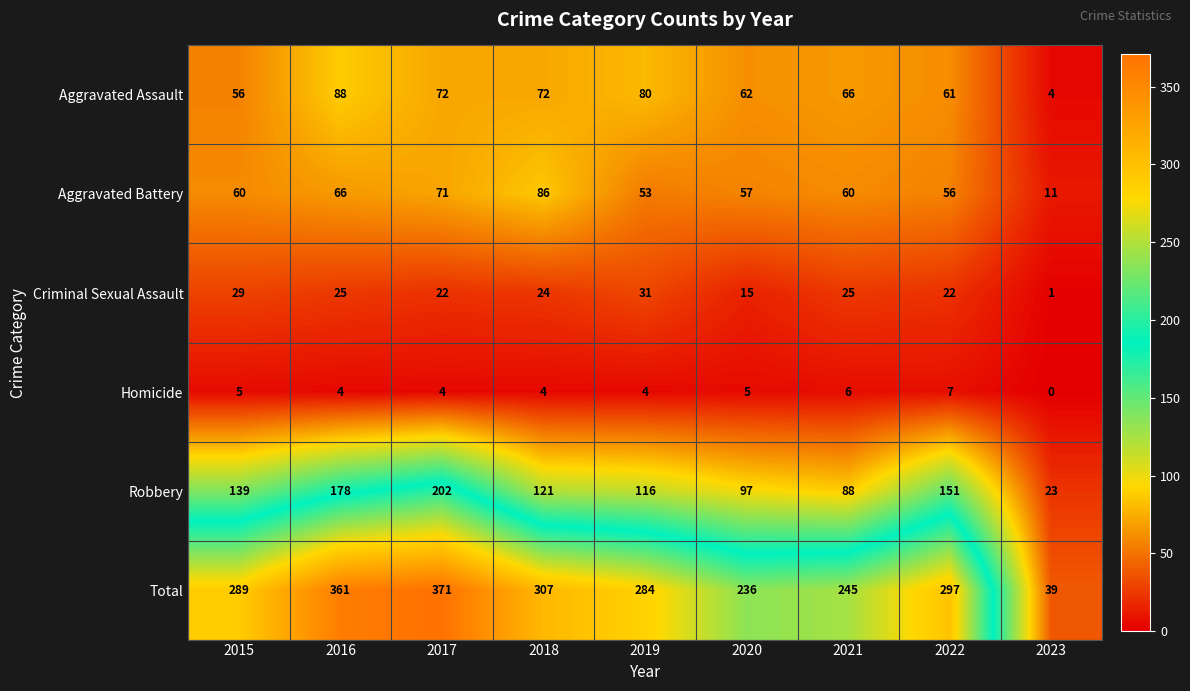

At 2017, list the series in order from smallest to largest.

Homicide, Criminal Sexual Assault, Aggravated Battery, Aggravated Assault, Robbery, Total